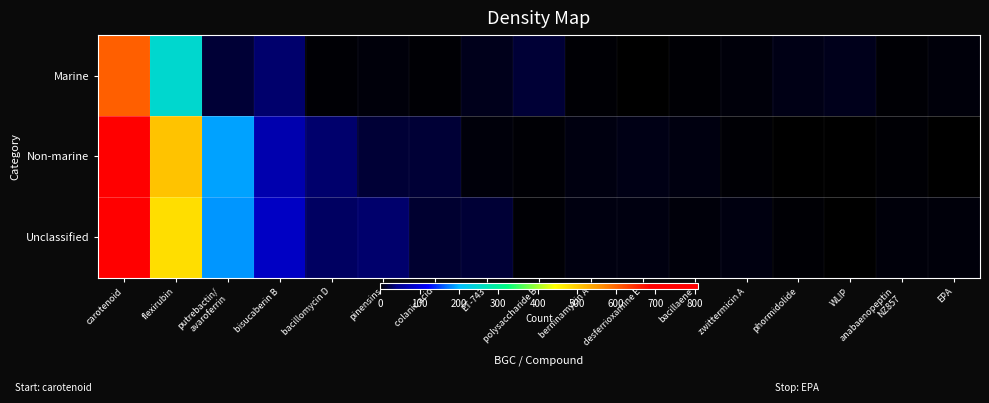

Between phormidolide and carotenoid, which is larger?

carotenoid